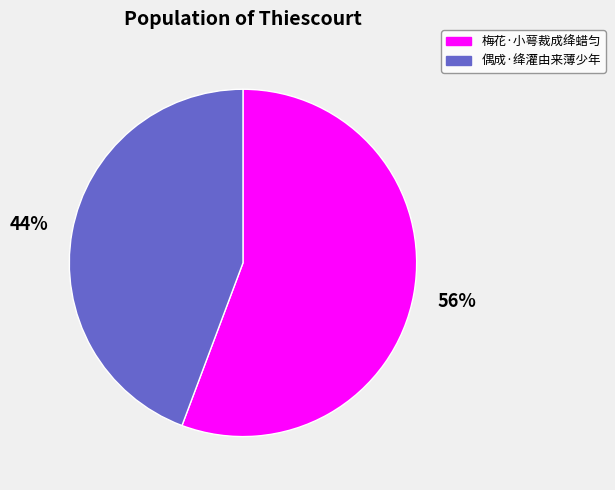

Which has a higher value, 偶成·绛灌由来薄少年 or 梅花·小萼裁成绛蜡匀?

梅花·小萼裁成绛蜡匀